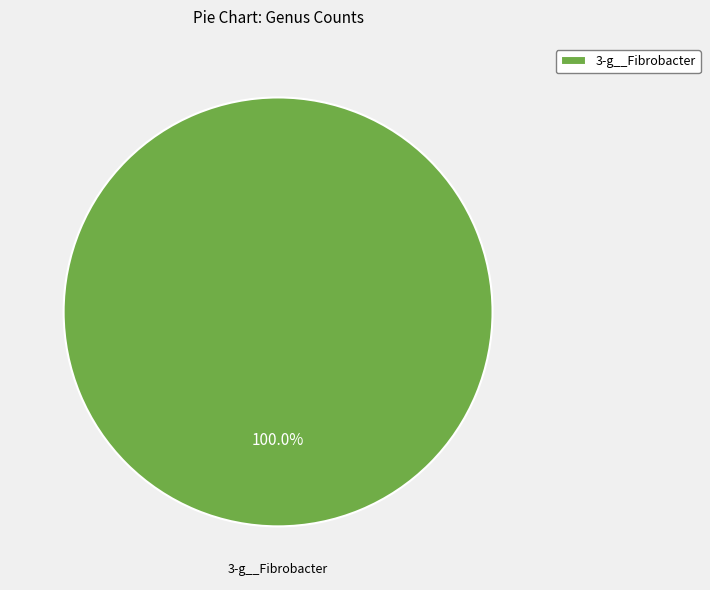

Rank the categories by value from highest to lowest.

3-g__Fibrobacter